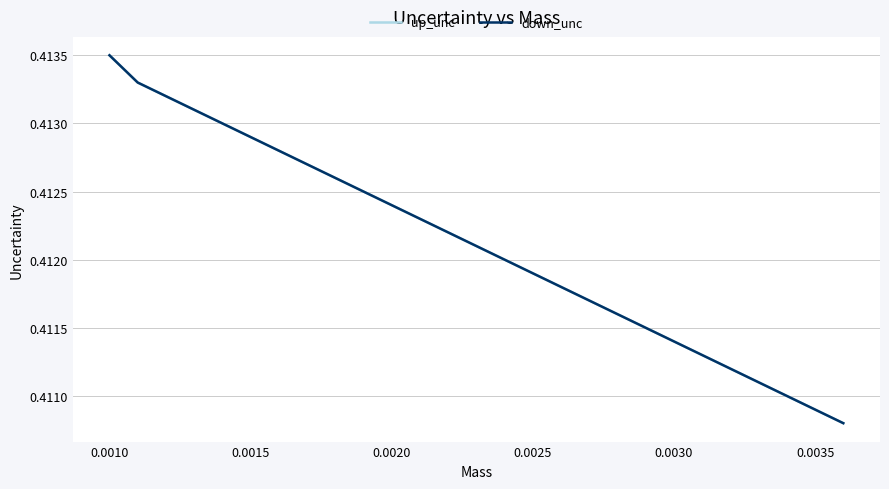

What is the minimum value shown in the chart?

0.4